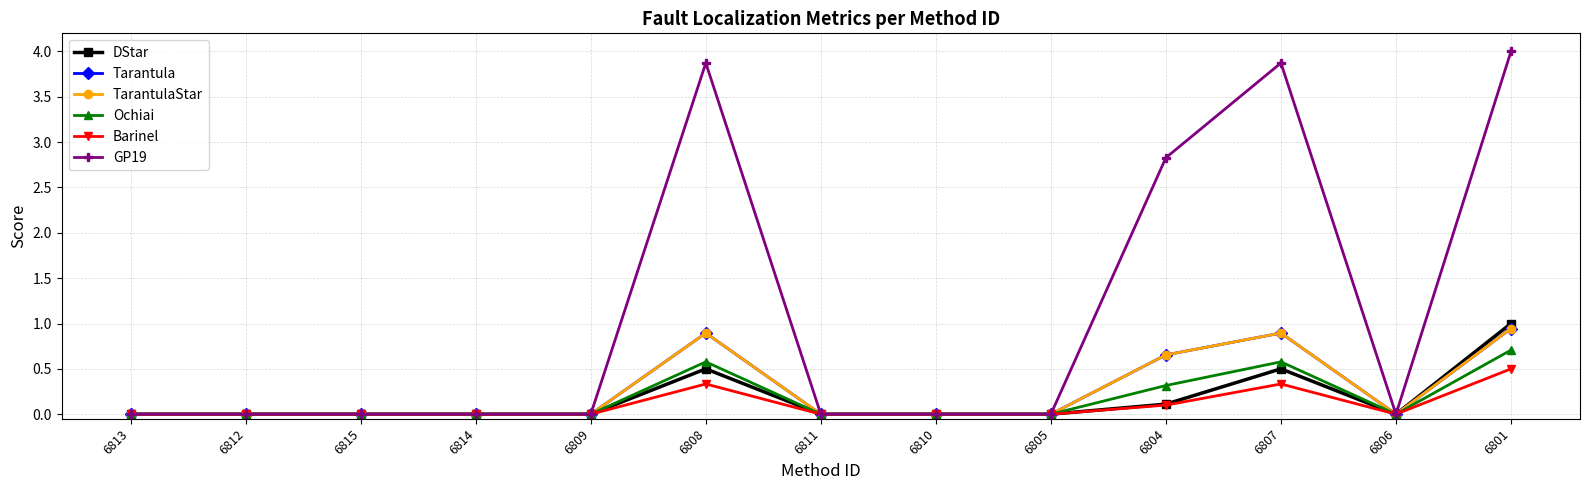

Is this an area chart (filled region under the line)?

No